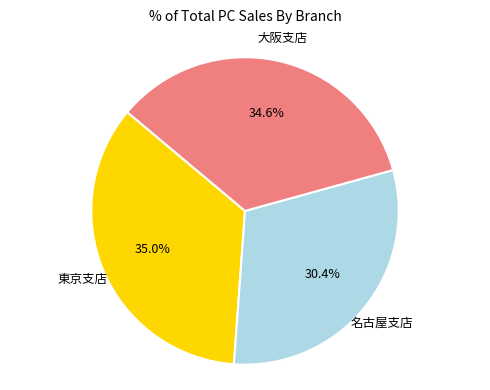

Is there a majority slice in this chart?

No